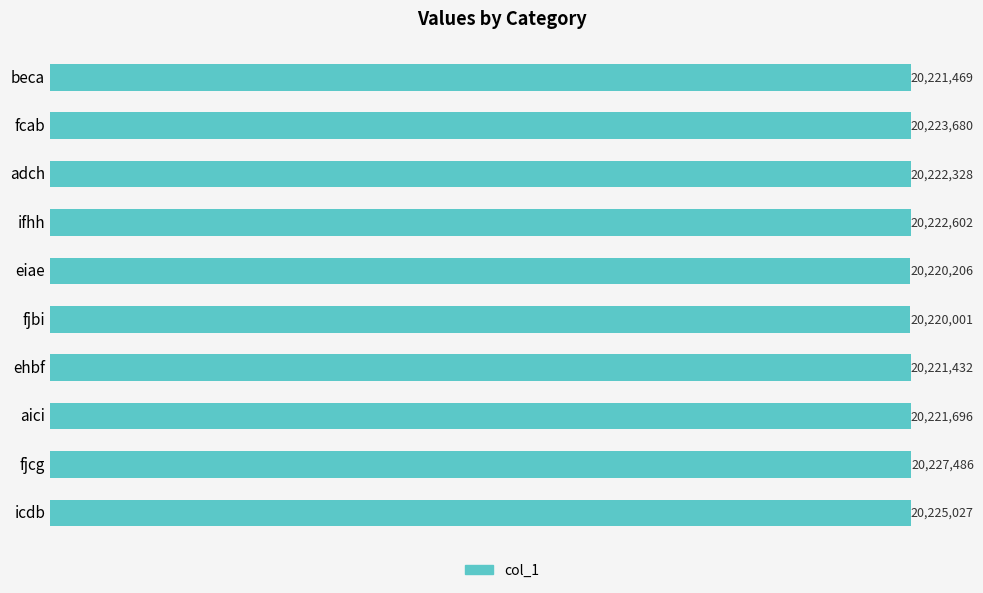

Are the bars horizontal?

Yes